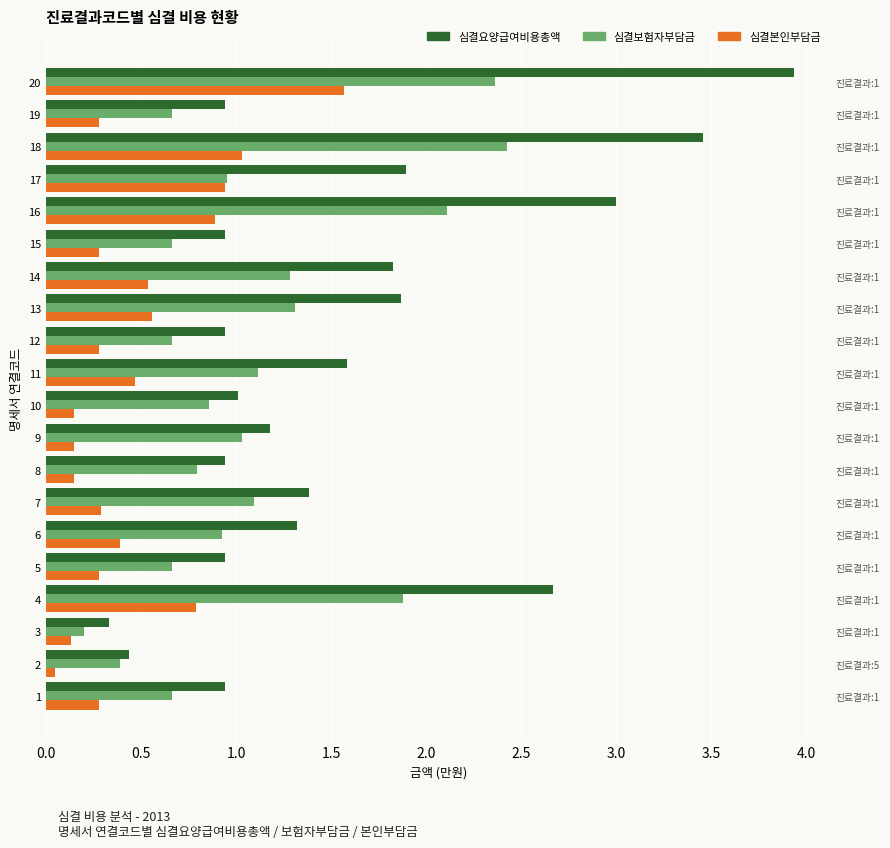

What is the difference between the second highest and minimum values in the 심결본인부담금 series?

1.0